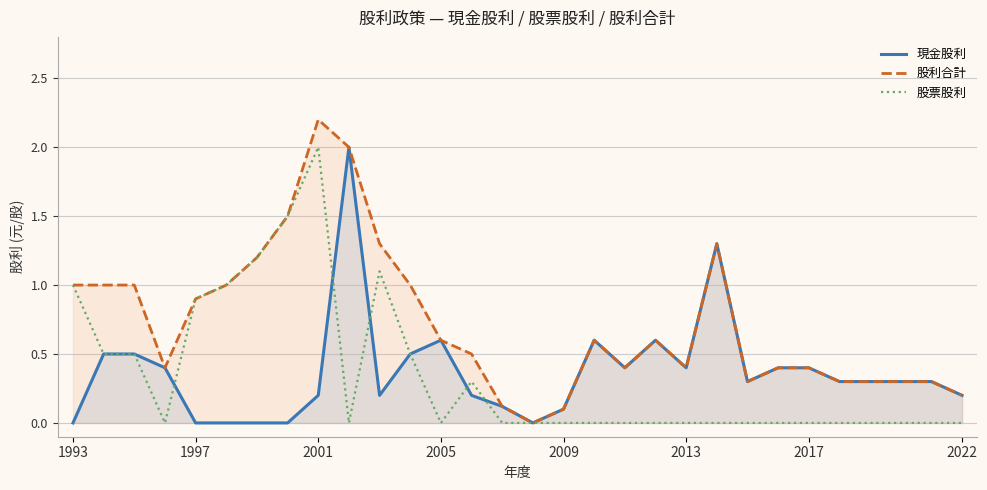

What is the spread (max minus min) of values at 2013?

0.4